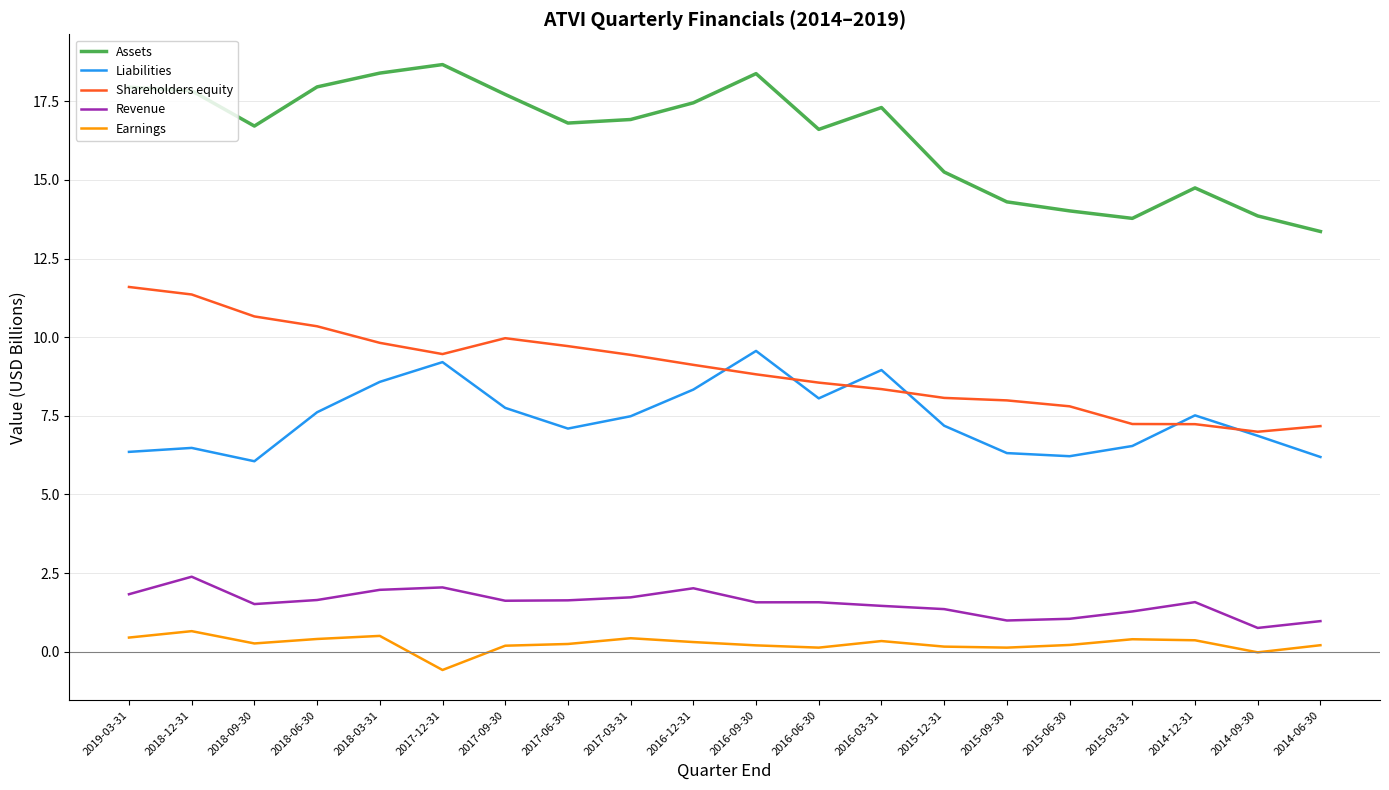

At which label does Assets first exceed 16?

2019-03-31